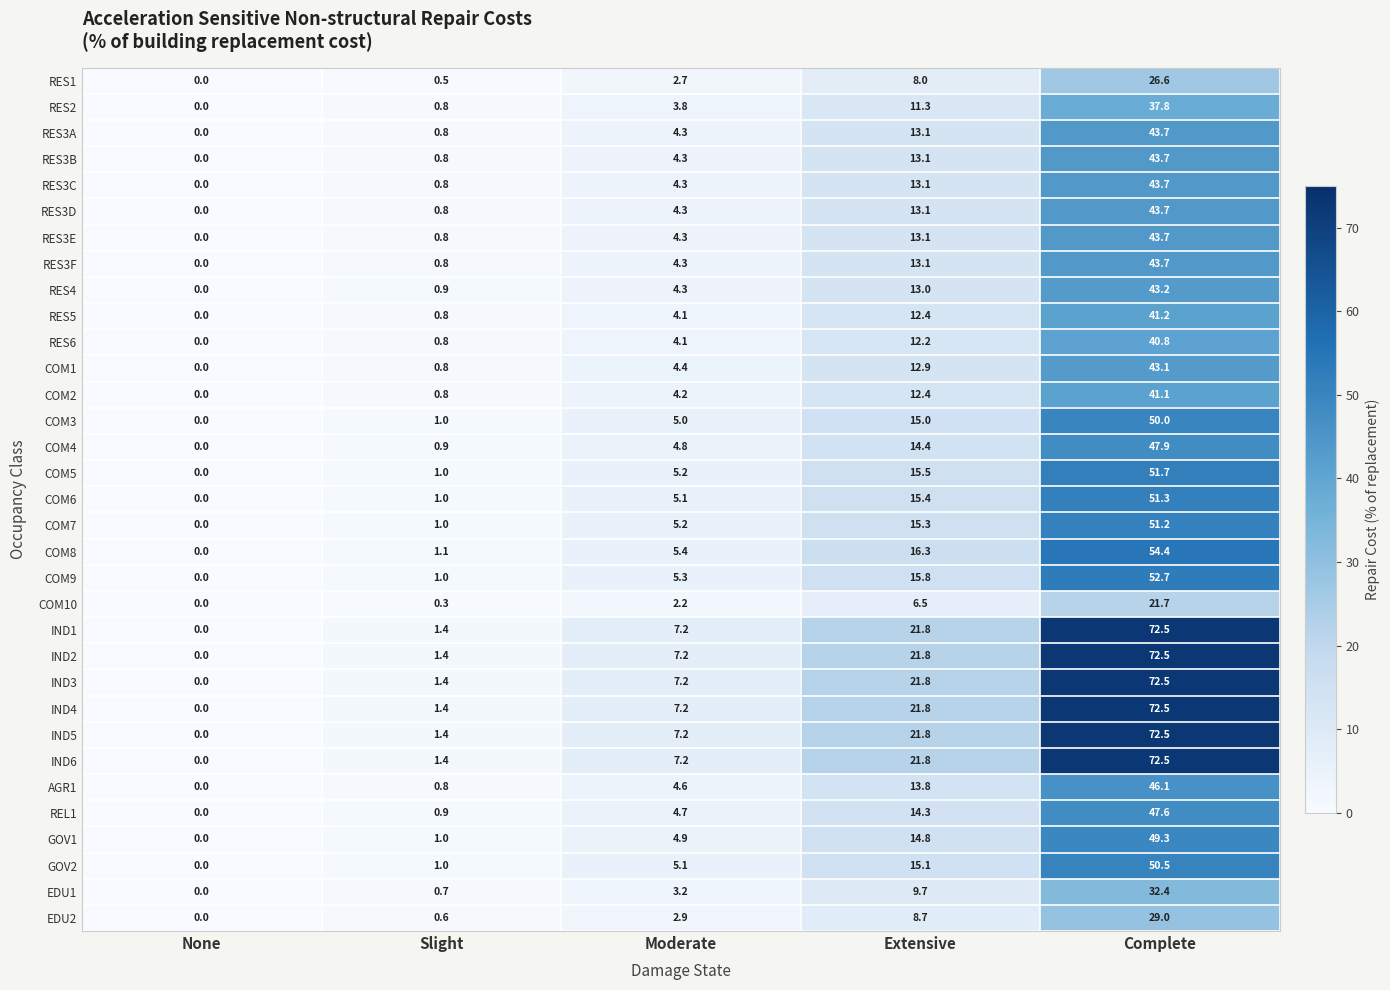

What is the spread (max minus min) of values at Slight?

1.1